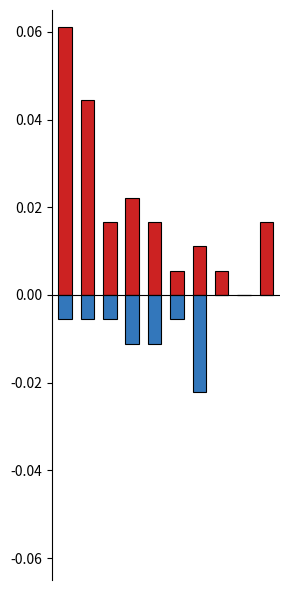

How many values in the Aggravated Assault series are below 0?

7